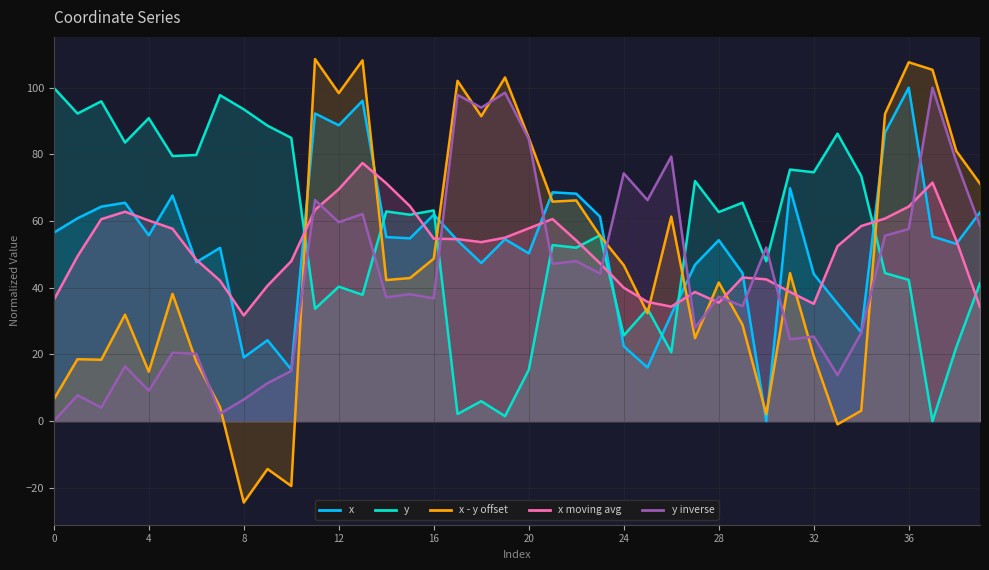

Is it true that x equals 85.3 at 37?

False